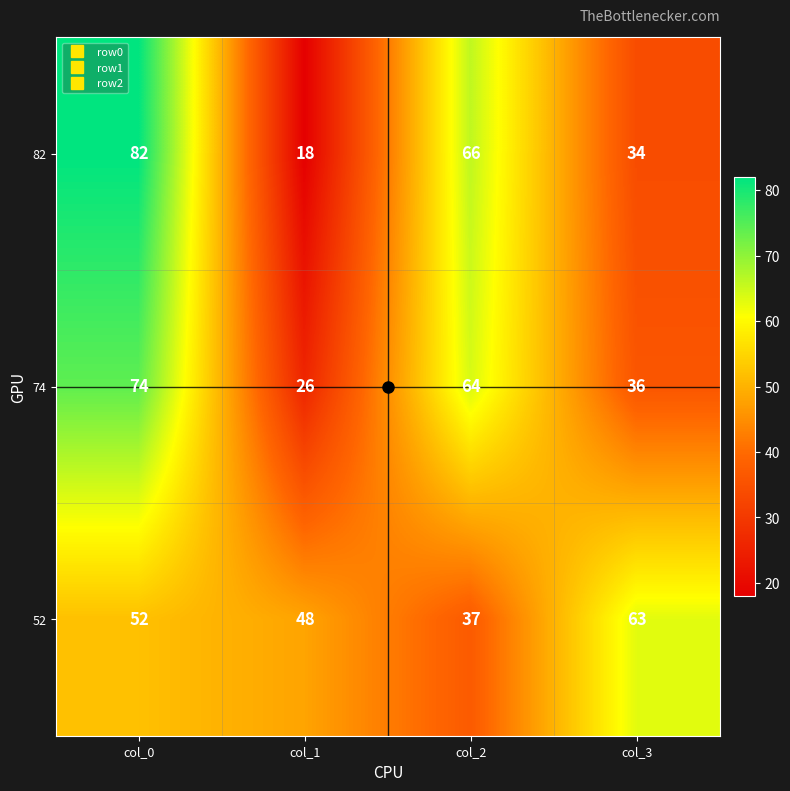

How many distinct data groups are displayed?

3